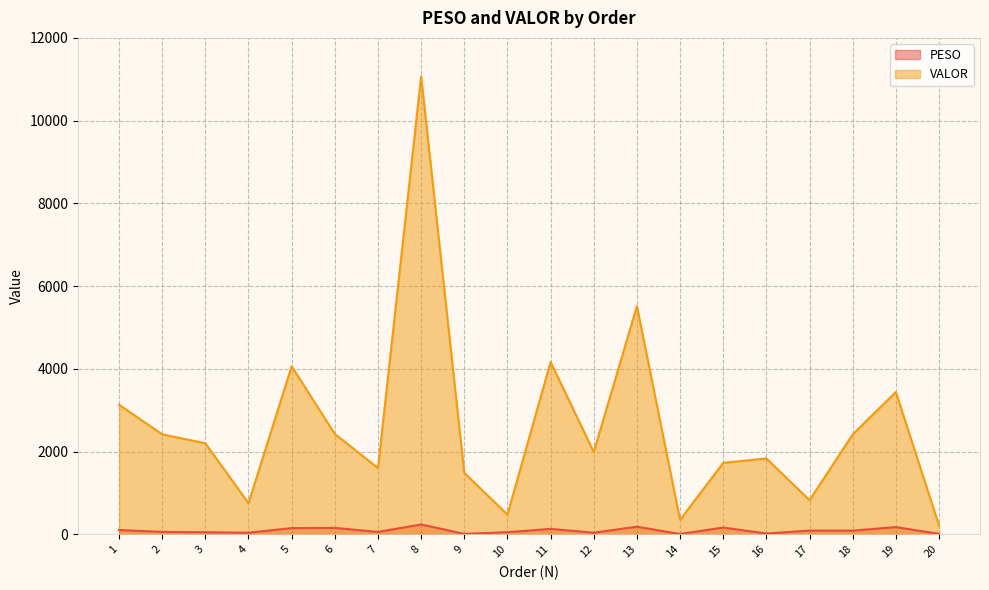

At which category is the sum across all series the highest?

8